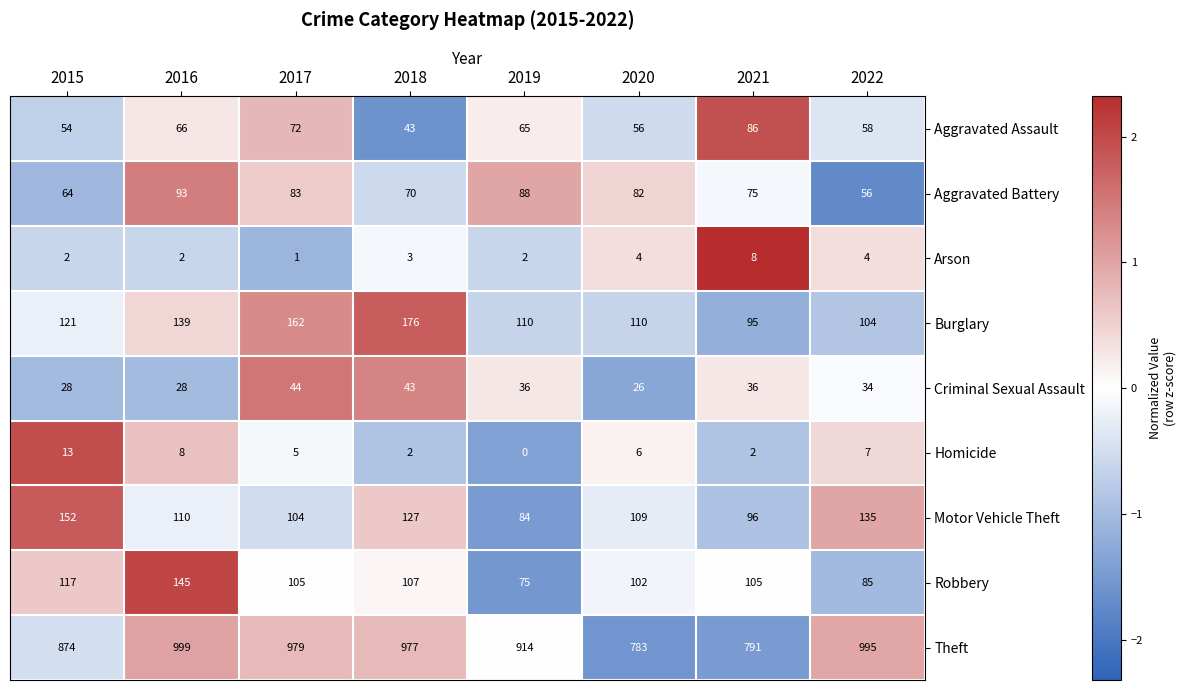

At how many categories does at least one series exceed 2?

8